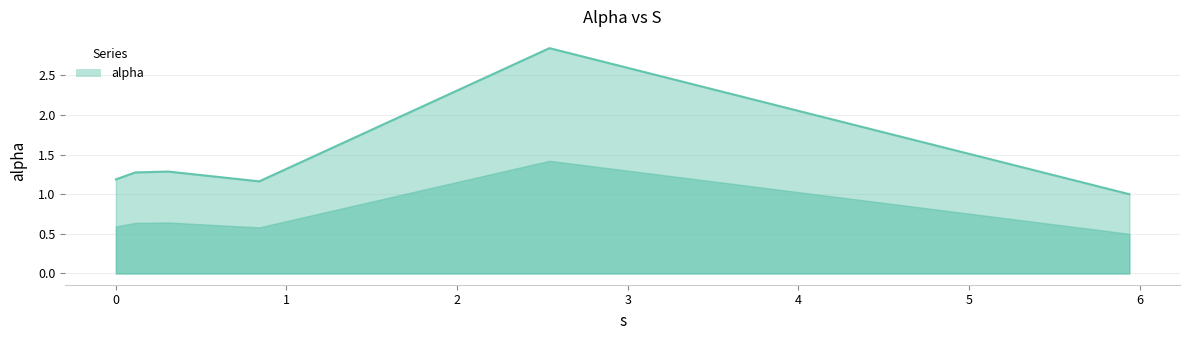

What is the minimum value shown in the chart?

1.0